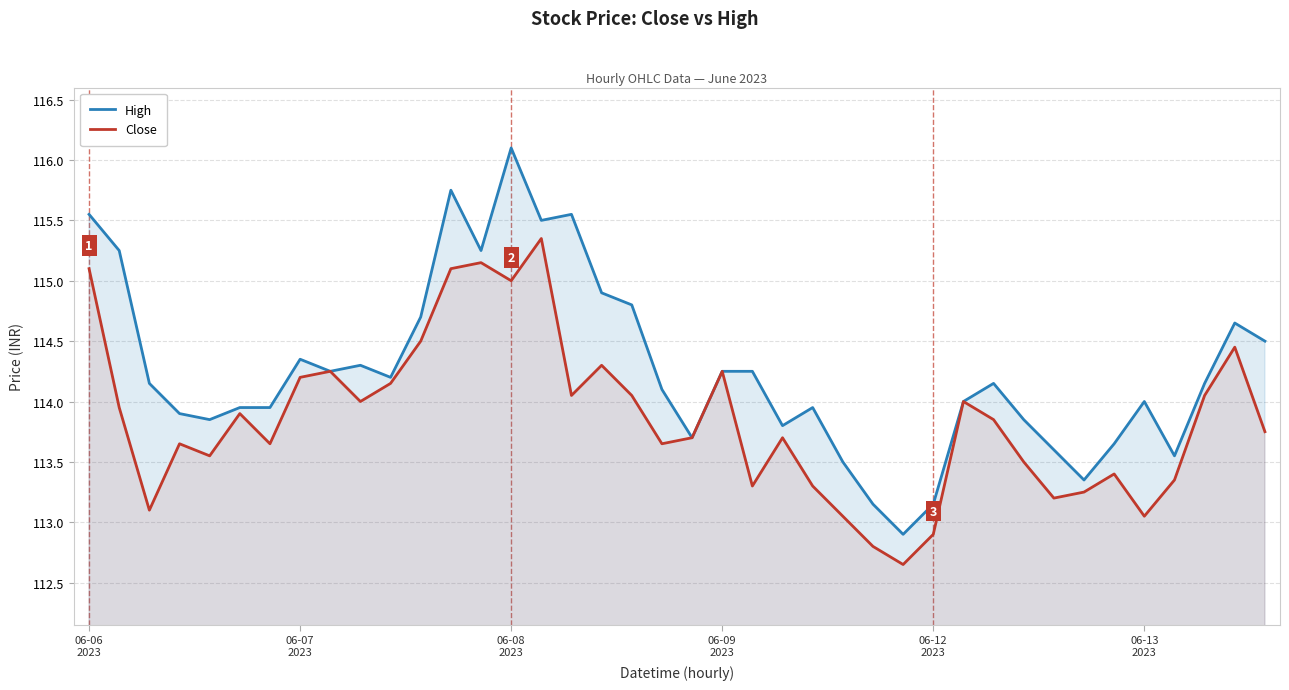

List the series in order of their overall mean, highest first.

High, Close